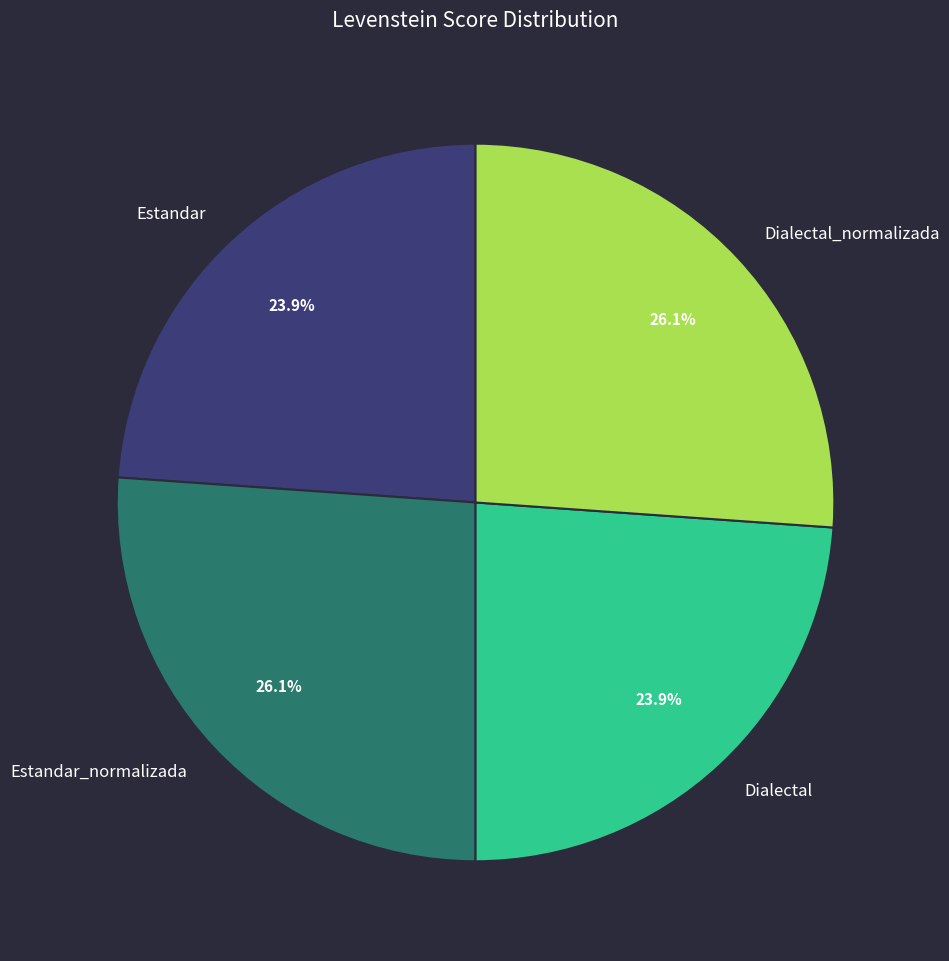

Does any single category account for the majority?

No